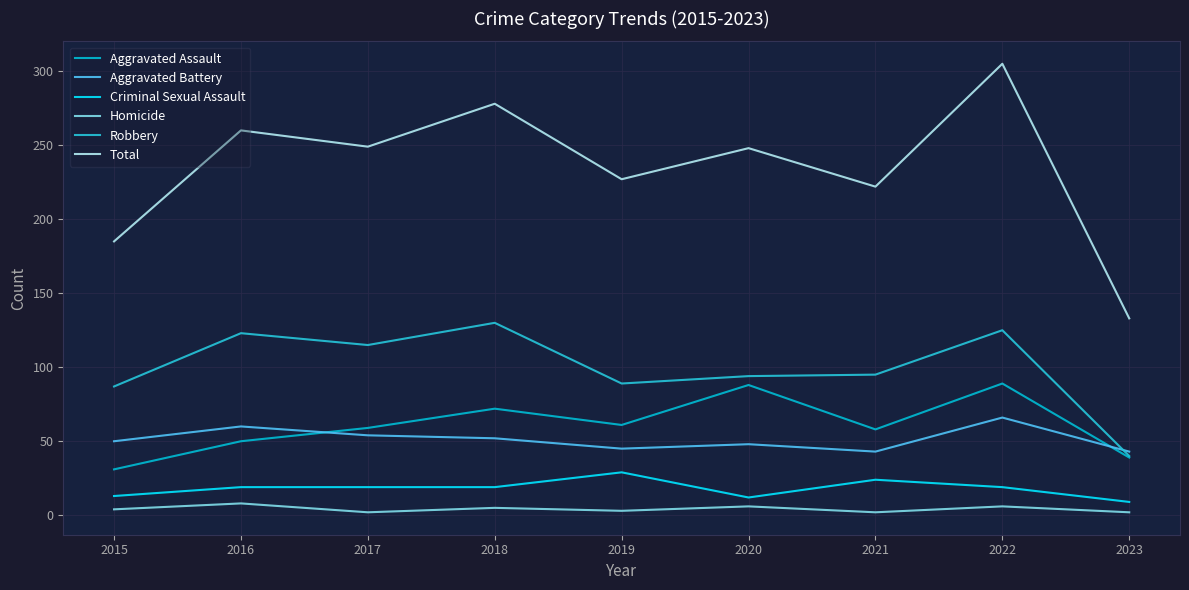

Is it true that Aggravated Assault equals 58 at 2021?

True